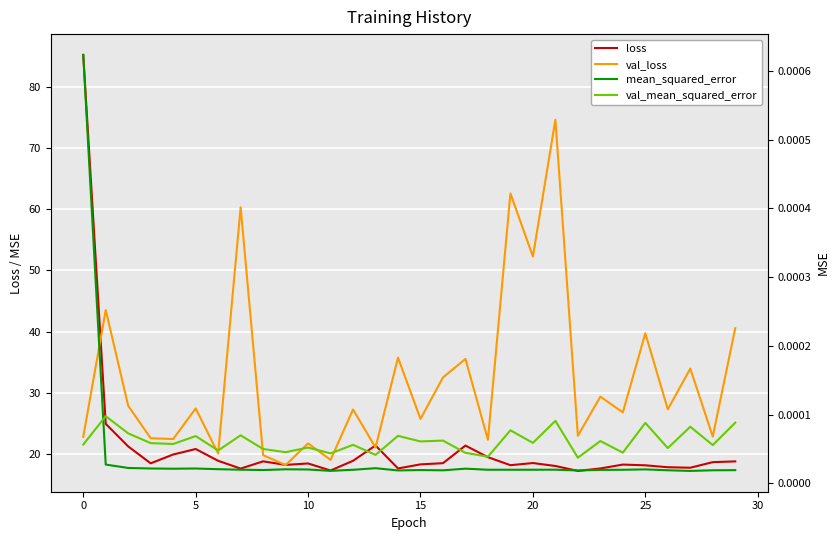

Count the number of categories in the chart.

30